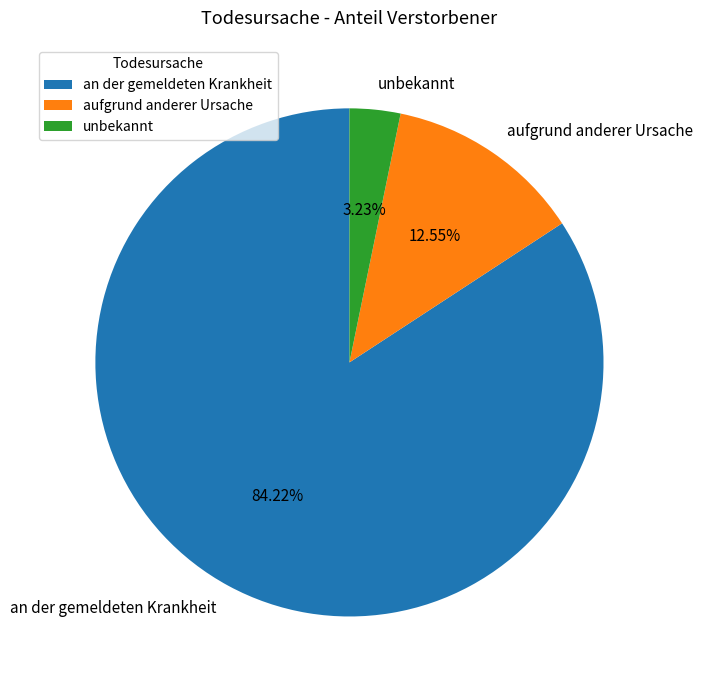

Approximately how many times larger is the value at an der gemeldeten Krankheit compared to unbekannt?

26.1